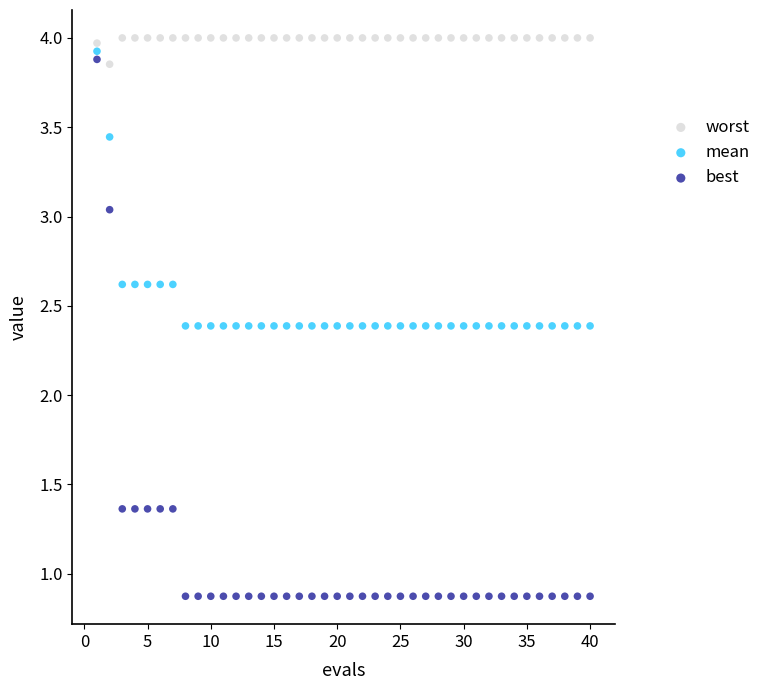

Which series contains the lowest Y value?

best